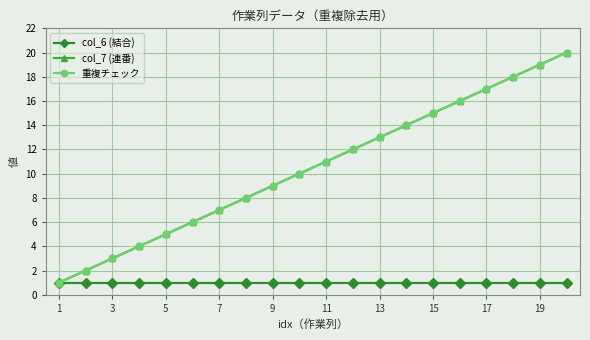

Does the chart display data point markers on the line(s)?

Yes